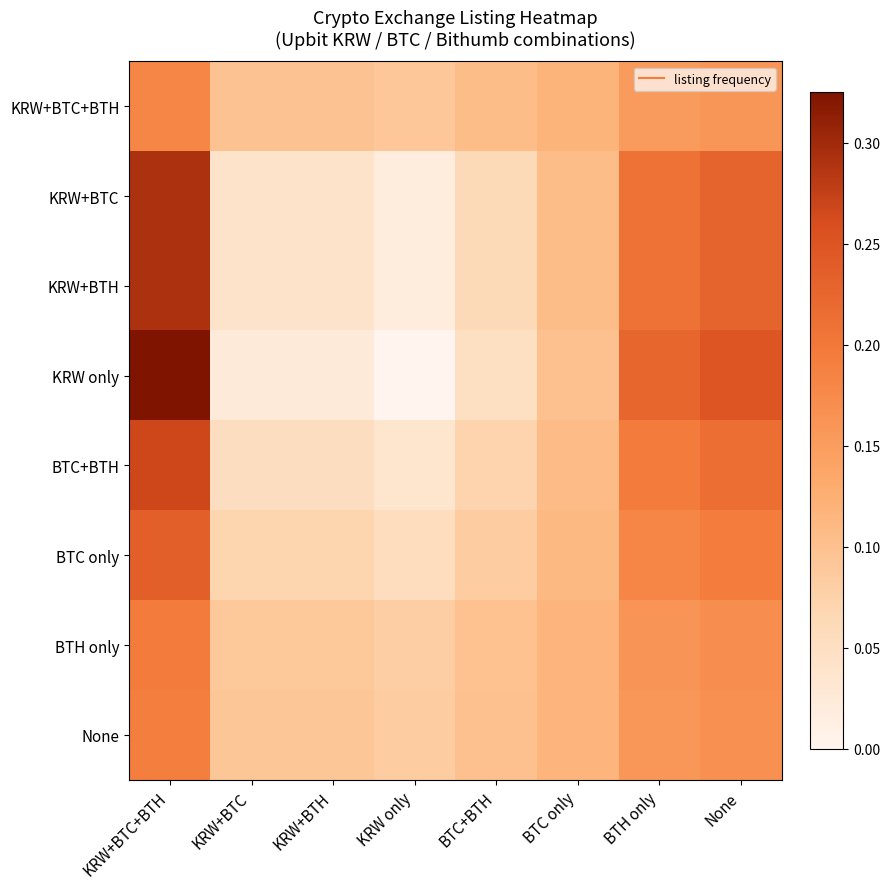

At how many categories does at least one series exceed 0?

8